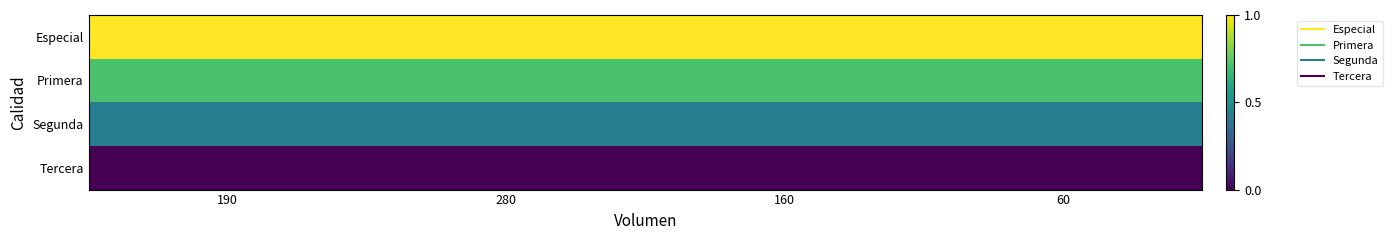

Reading left to right, what are all the values shown in this chart?

Especial: 190=1.0	280=1.0	160=1.0	60=1.0
Primera: 190=0.7	280=0.7	160=0.7	60=0.7
Segunda: 190=0.4	280=0.4	160=0.4	60=0.4
Tercera: 190=0.0	280=0.0	160=0.0	60=0.0